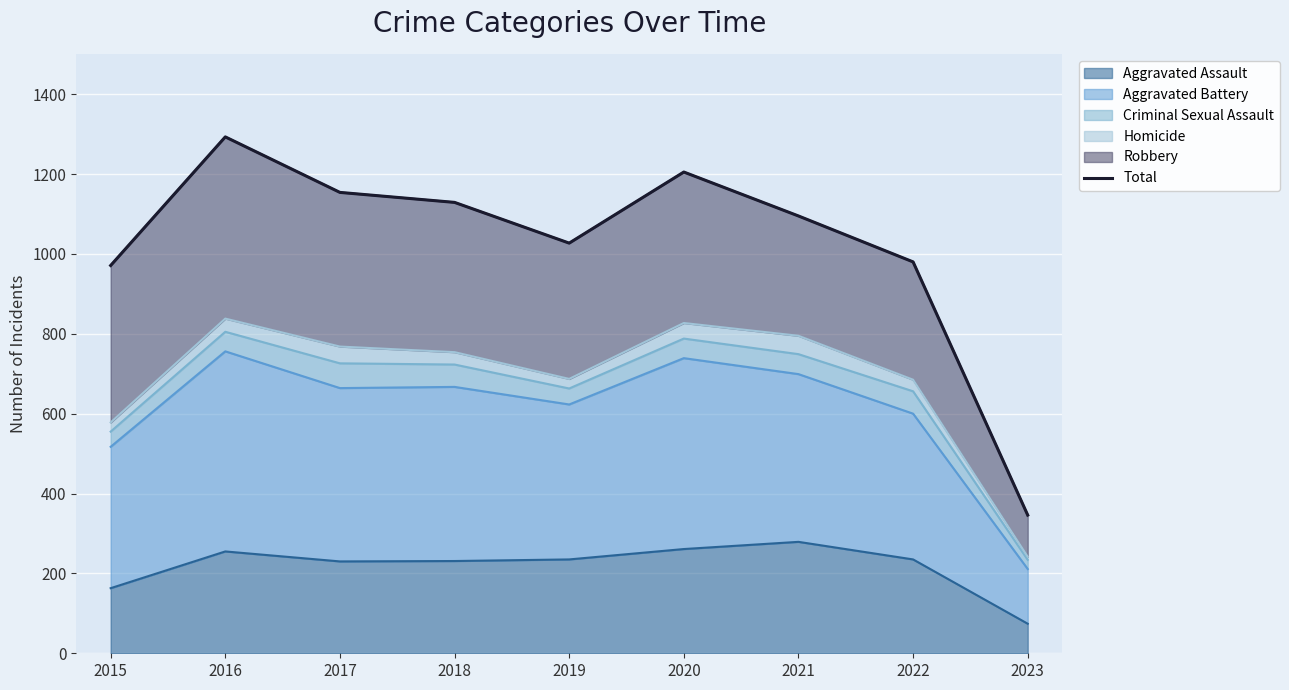

True or false: Aggravated Assault has a value of 360 at 2018.

False